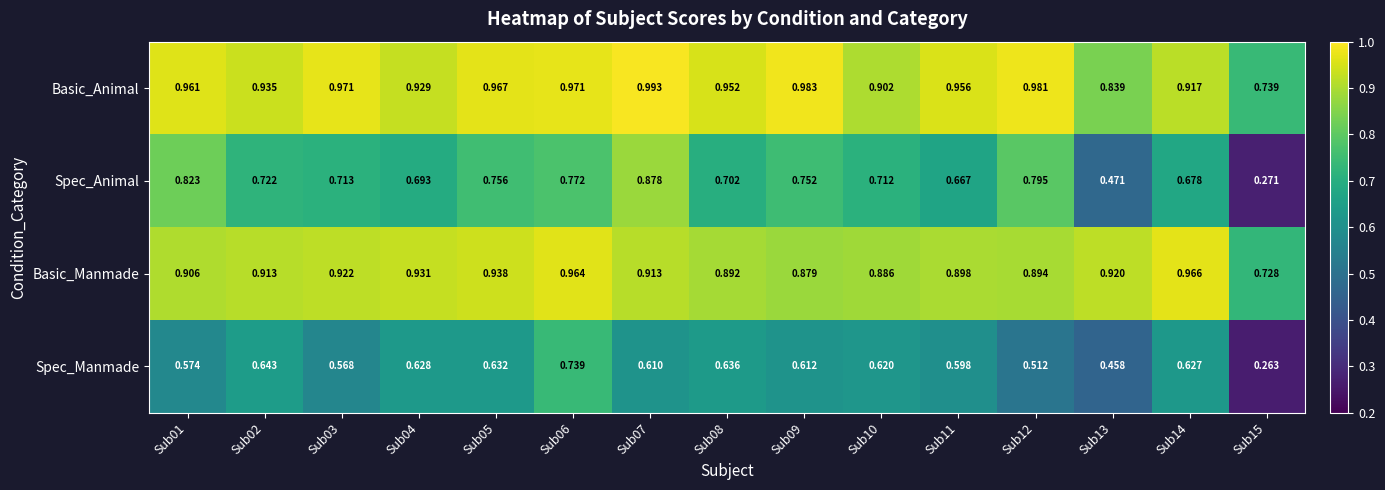

At how many categories does at least one series exceed 0?

15